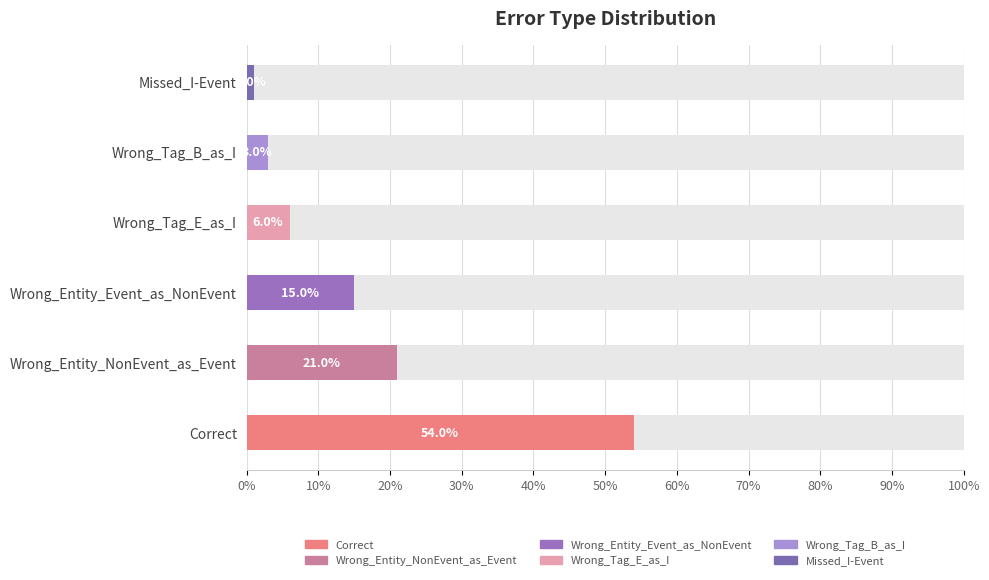

What is the label of the 5th bar from the right?

Wrong_Entity_NonEvent_as_Event